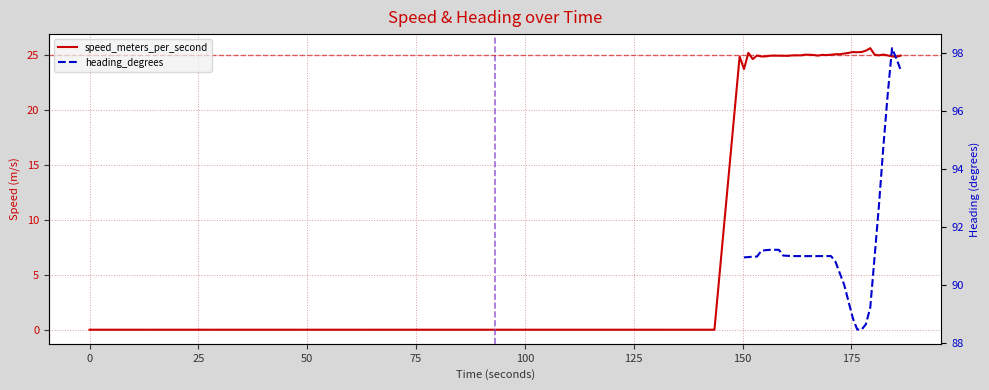

How many values in the heading_degrees series are below 90?

6